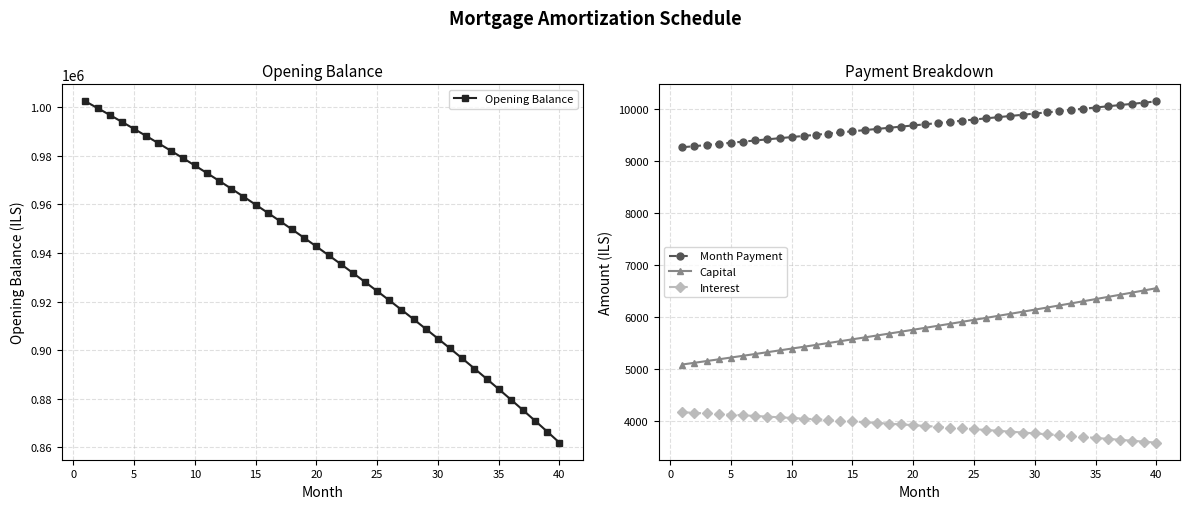

How many data points in Month Payment are less than 9712?

20